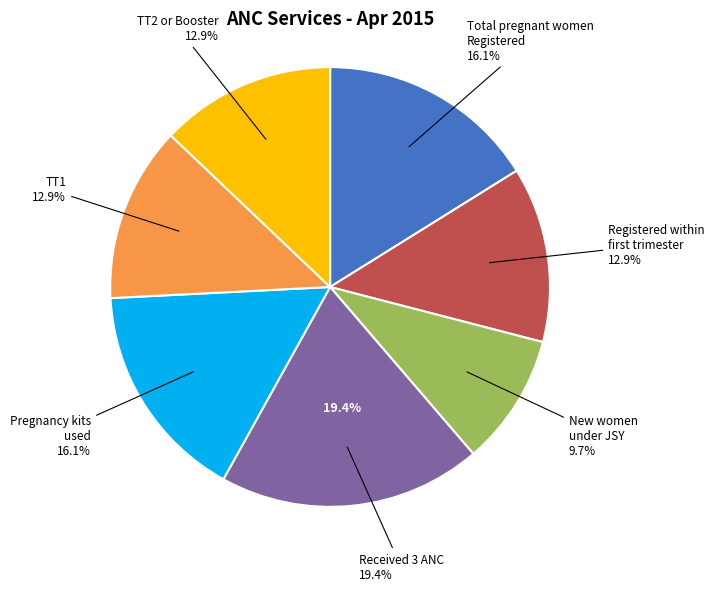

Rank the categories by value from highest to lowest.

Number of pregnant women received 3 ANC, Total number of pregnant women Registered, Number of pregnancy kits used, Of which Number registered within first trimester, TT1, TT2 or Booster, New women registered under JSY